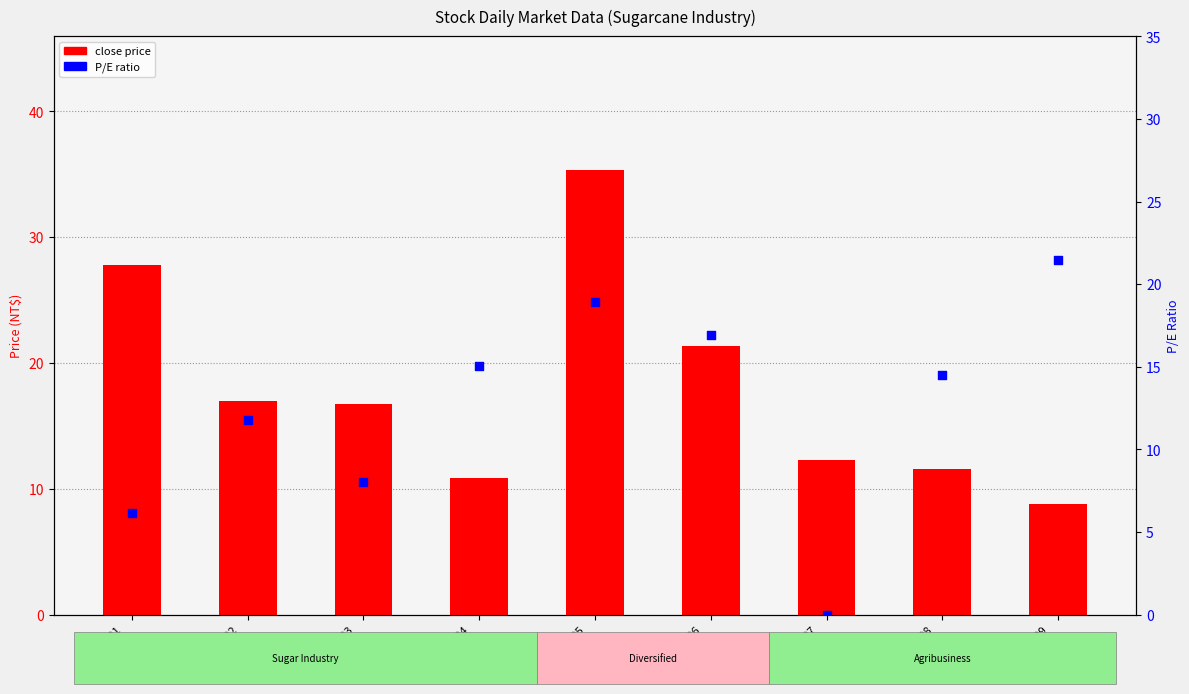

What is the total value across all series at 2101
南港?

33.9